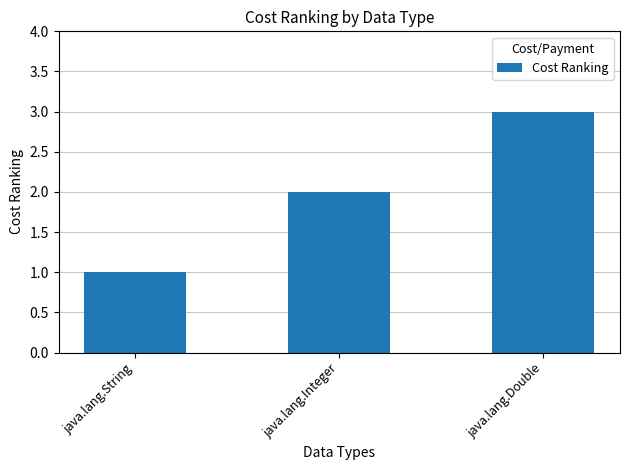

List the labels in order of value, smallest first.

java.lang.String, java.lang.Integer, java.lang.Double